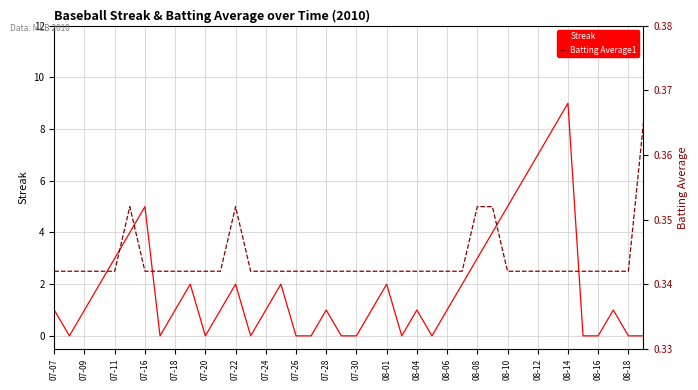

True or false: Streak and Batting Average1 cross at least once.

True